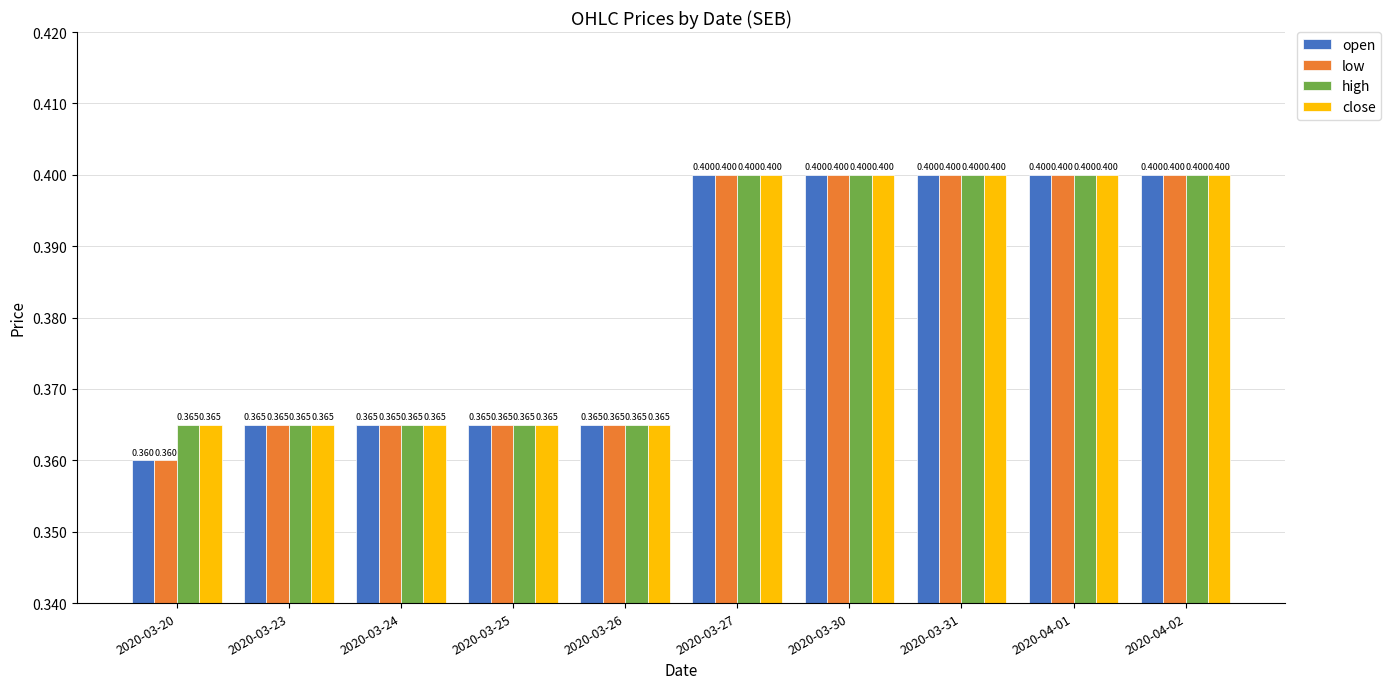

Read the low value at 2020-03-25.

0.4